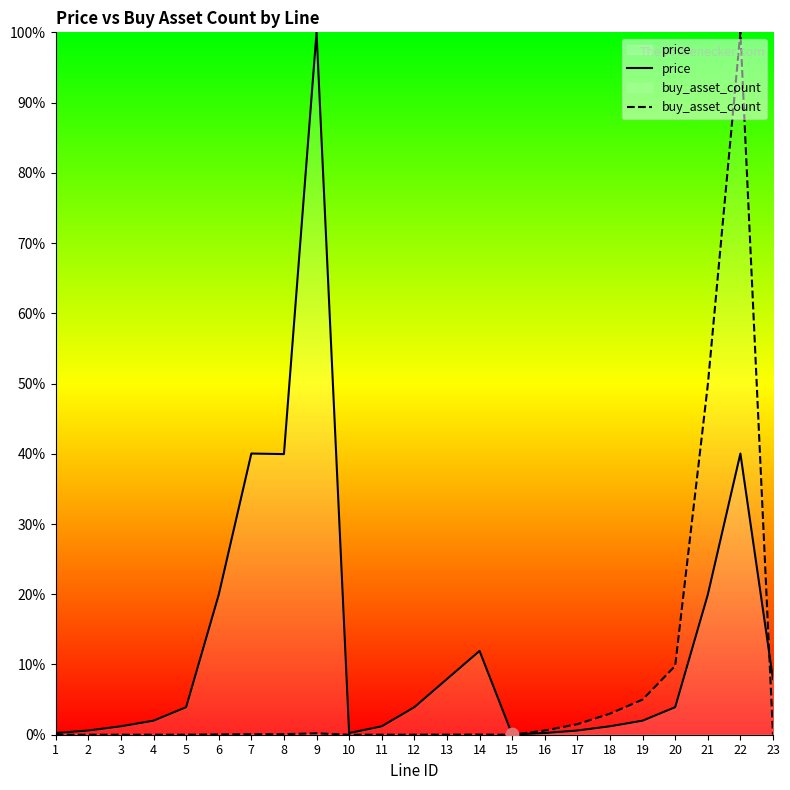

At how many categories does at least one series exceed 32?

5